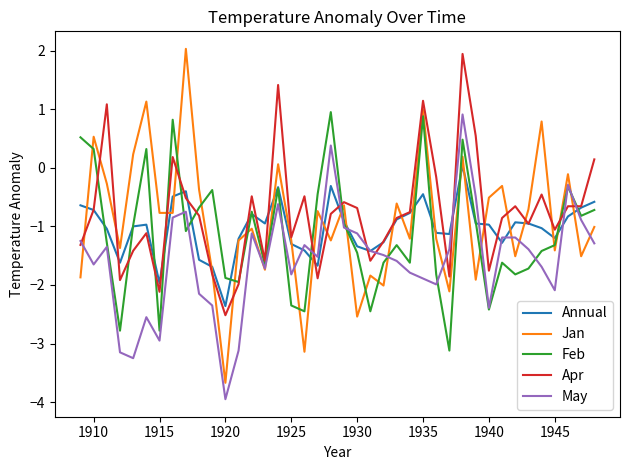

What is the difference between the maximum and minimum values in the Annual series?

2.4